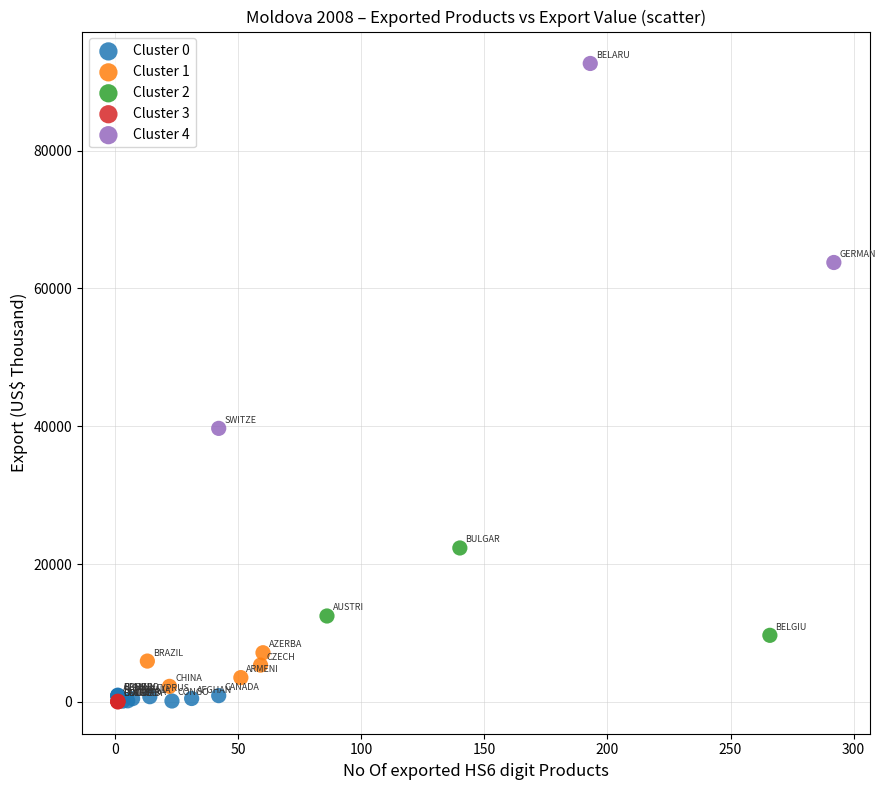

Which series has the largest Y range (max minus min)?

Cluster 4